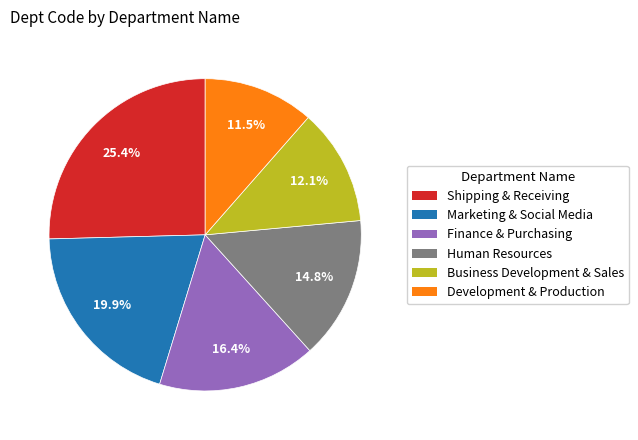

Which category has the biggest portion of the pie?

Shipping & Receiving